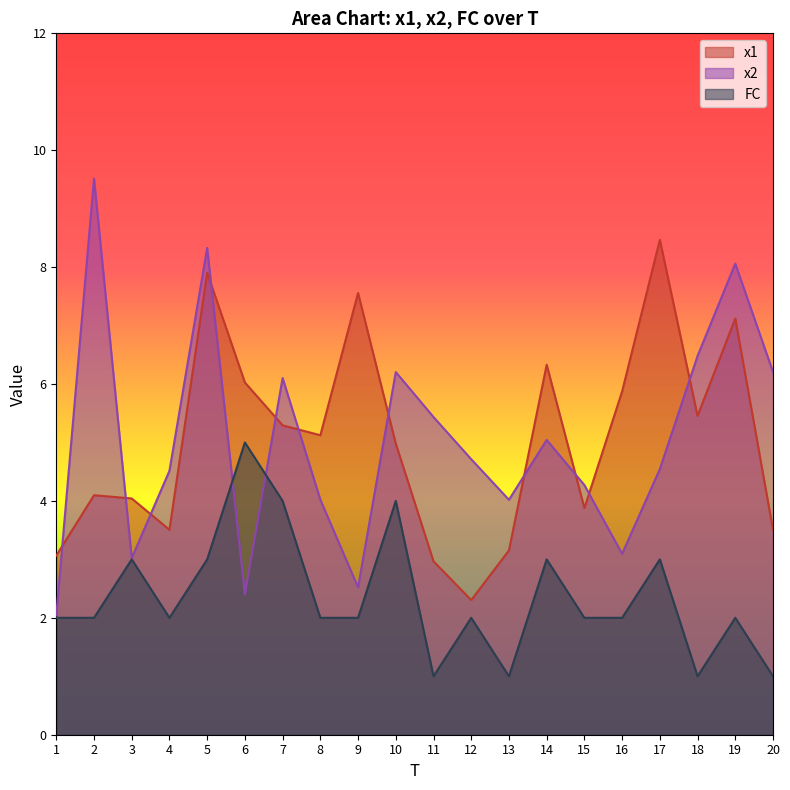

What is the difference between the highest and lowest values at 10?

2.2